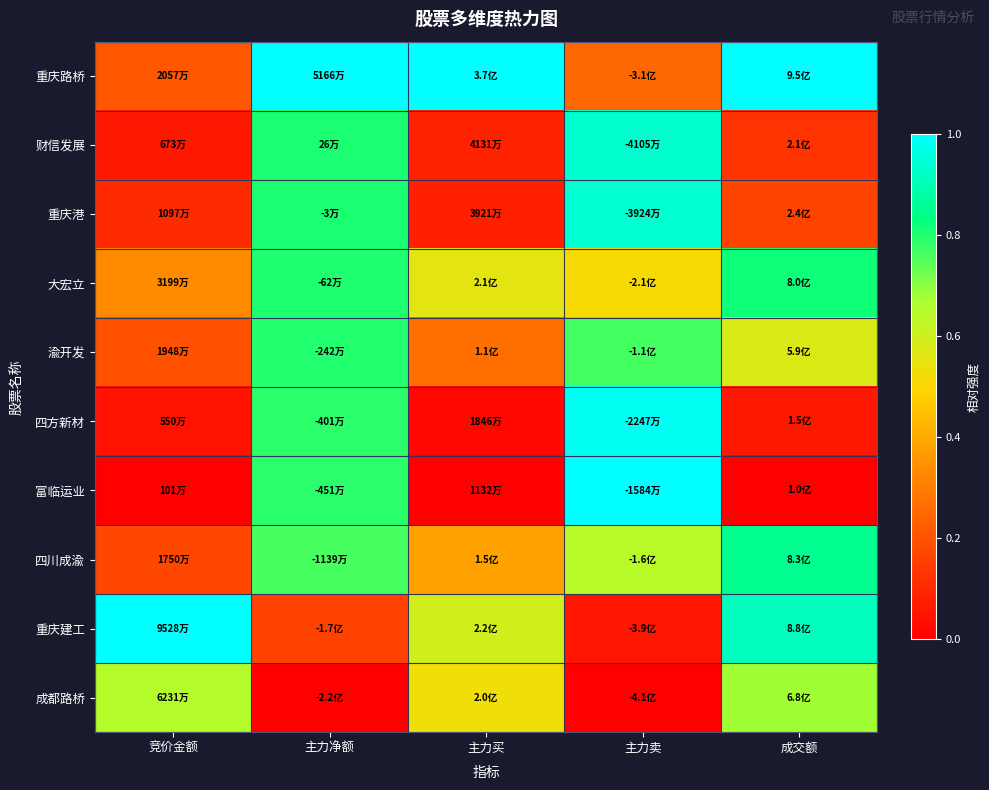

What is the total value across all series at 主力买?

3.5